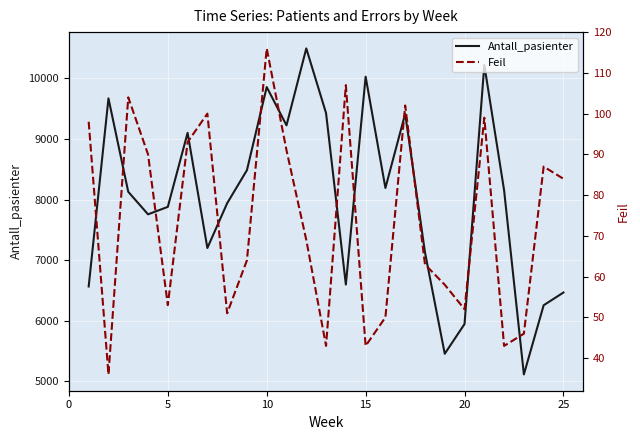

What is the highest value of the Antall_pasienter series?

10496